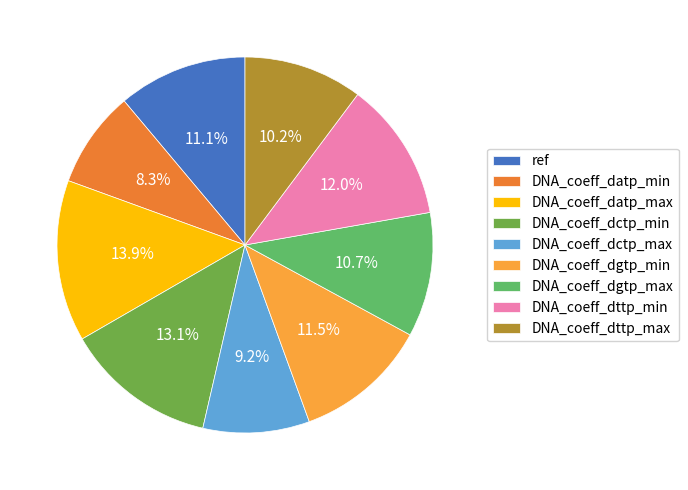

To the nearest percent, what is the combined percentage of ref and DNA_coeff_datp_min?

19%